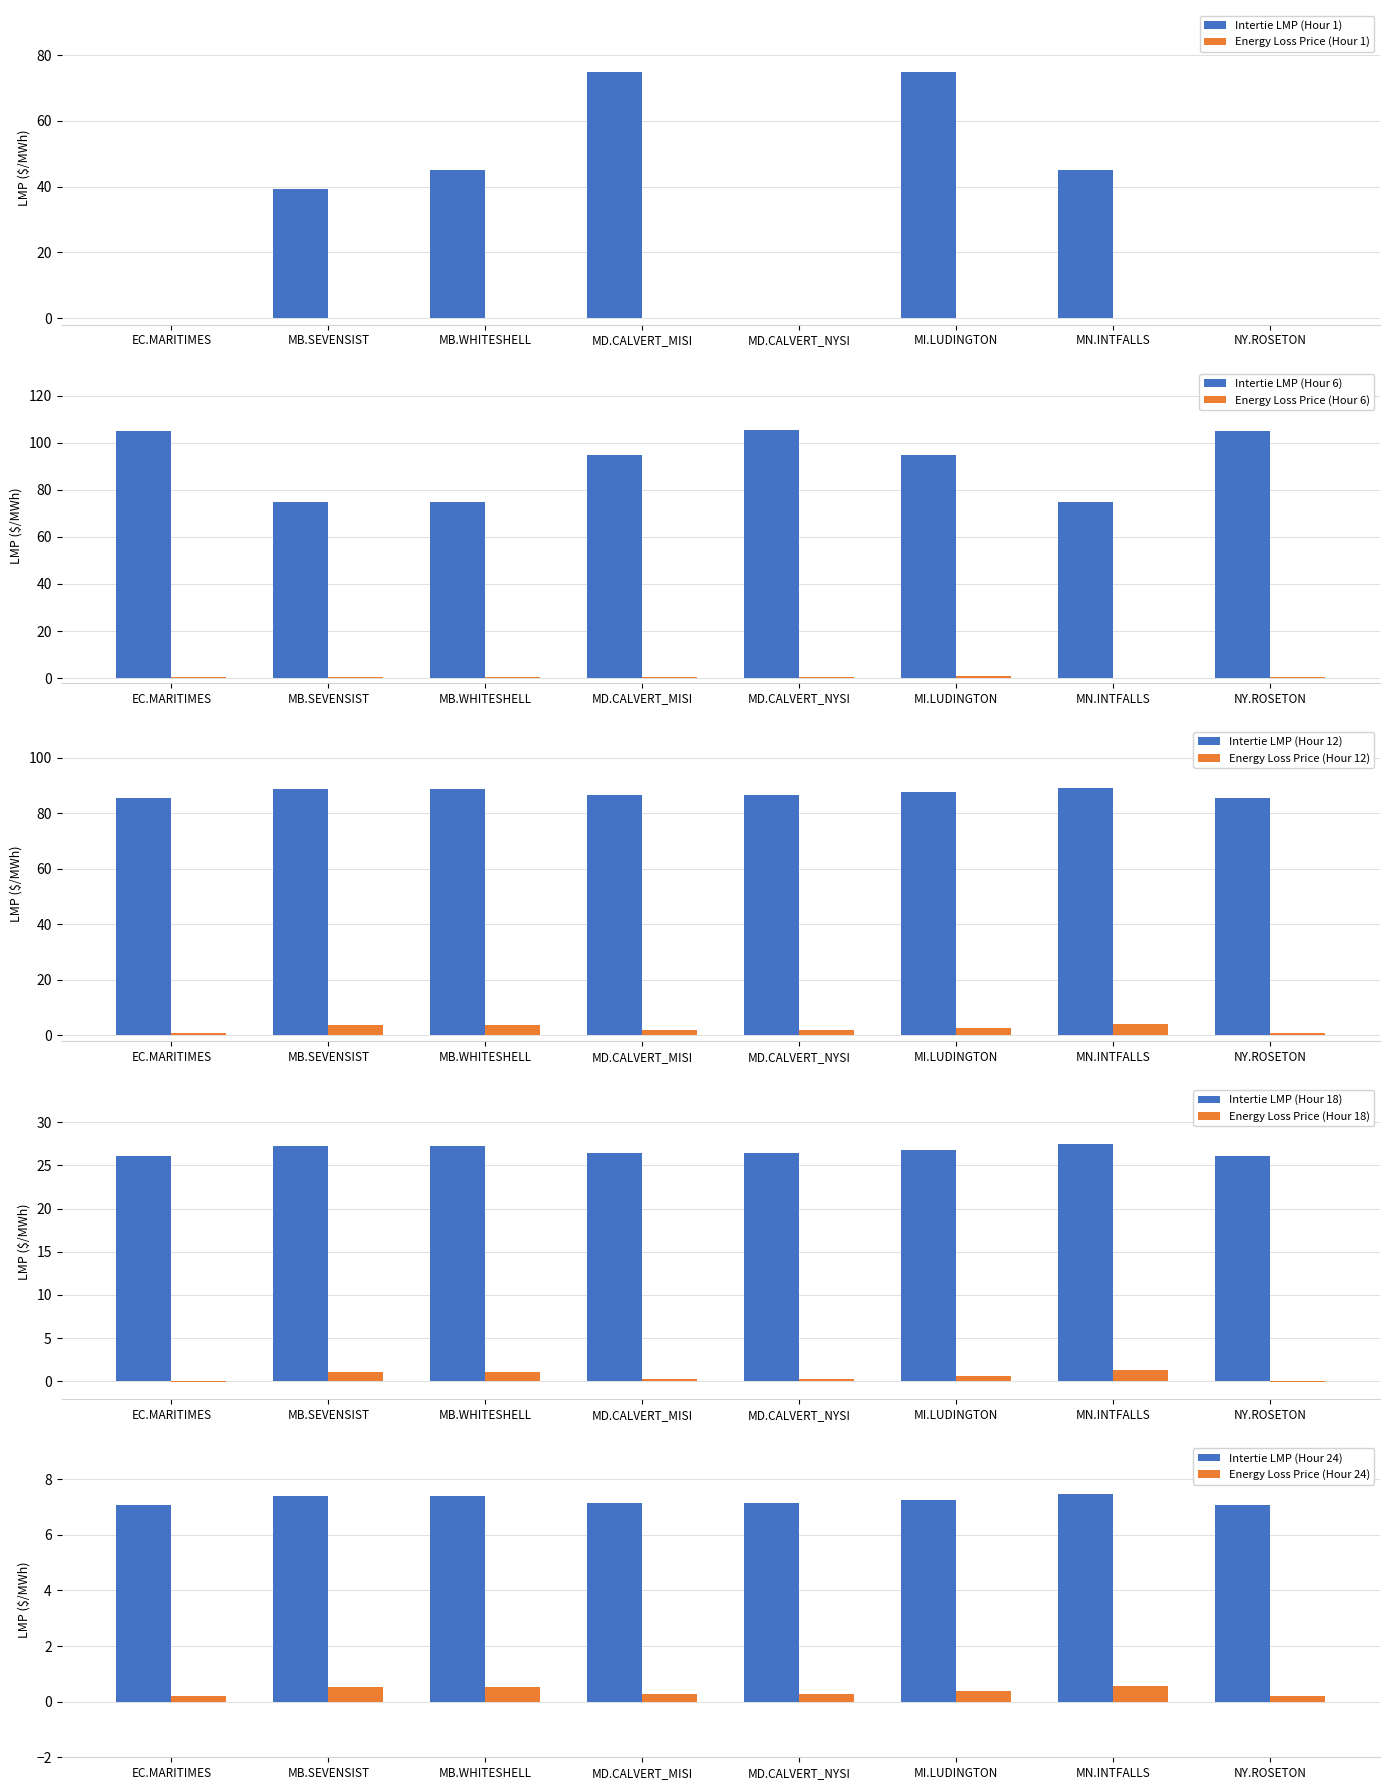

At which label is Intertie LMP (Hour 1) closest to 37?

MB.SEVENSIST